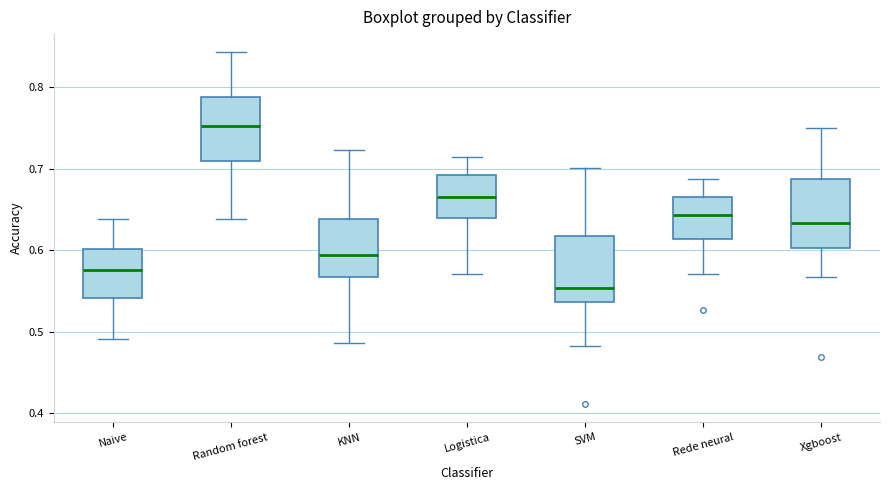

Where does the upper whisker of the box for Xgboost end on the y-axis? The values are not printed on the chart, so give them approximately, as read against the axis.

0.75